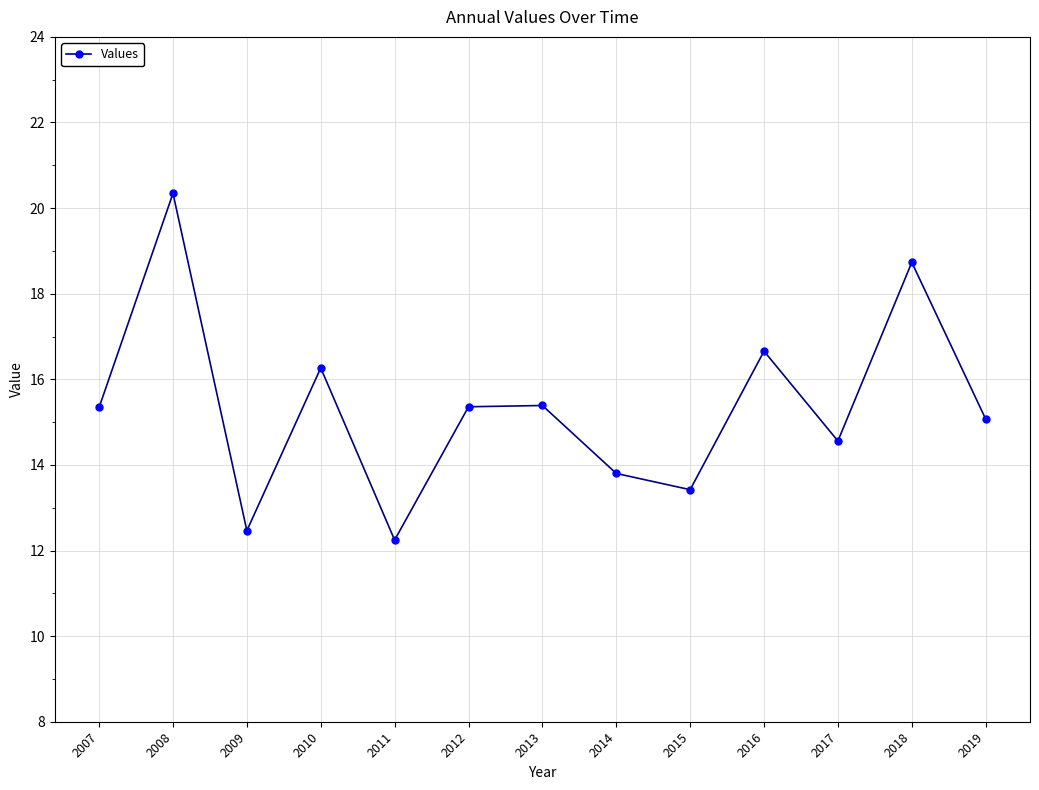

The chart shows a value of 14.6 at 2017. True or false?

True